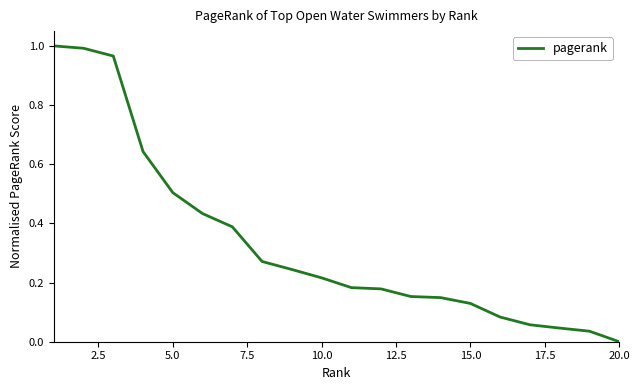

What is the difference between the second highest and minimum values?

1.0